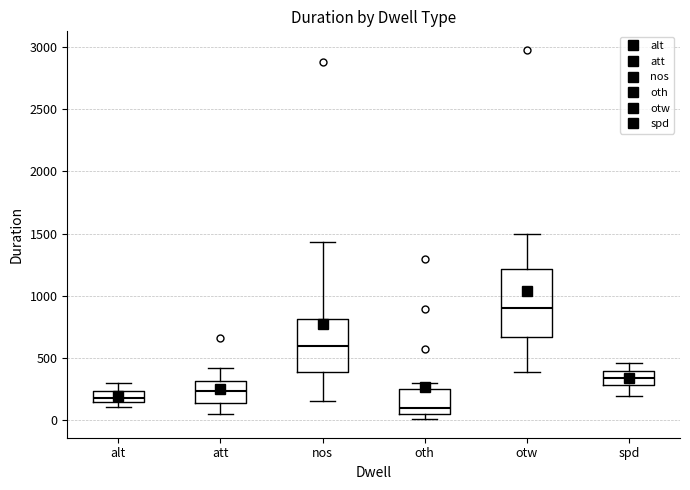

Which box's median line is the highest?

otw